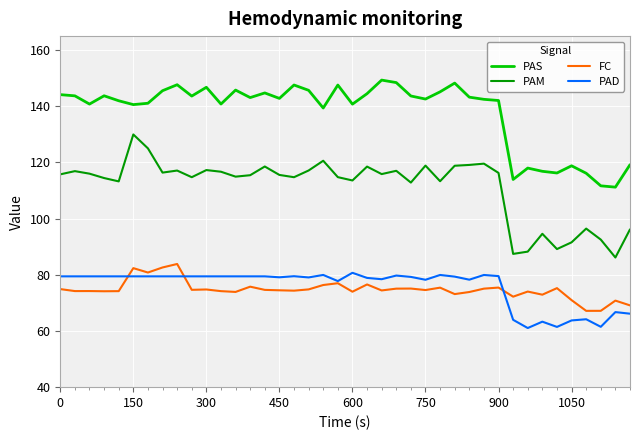

True or false: FC and PAS intersect in this chart.

False